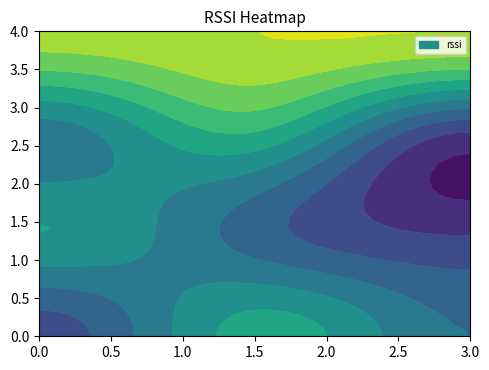

What is the total value across all series at 21?

-3523.3